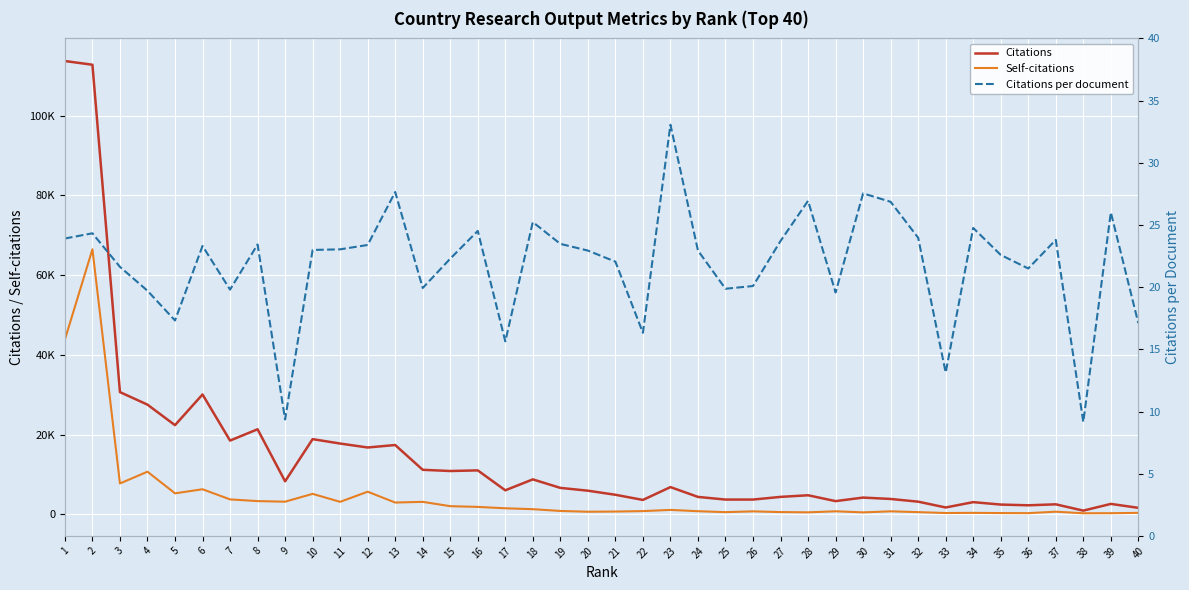

What is the greatest value displayed?

113690.0